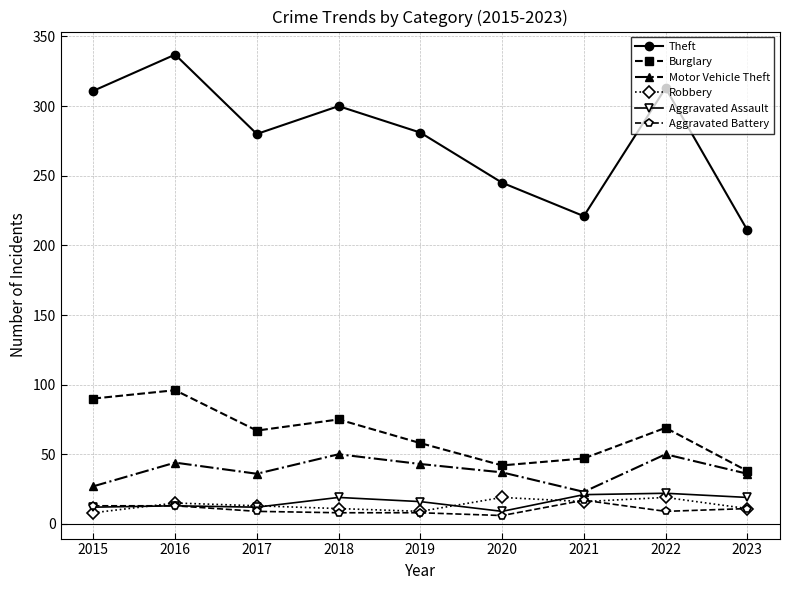

Count the number of categories in the chart.

9